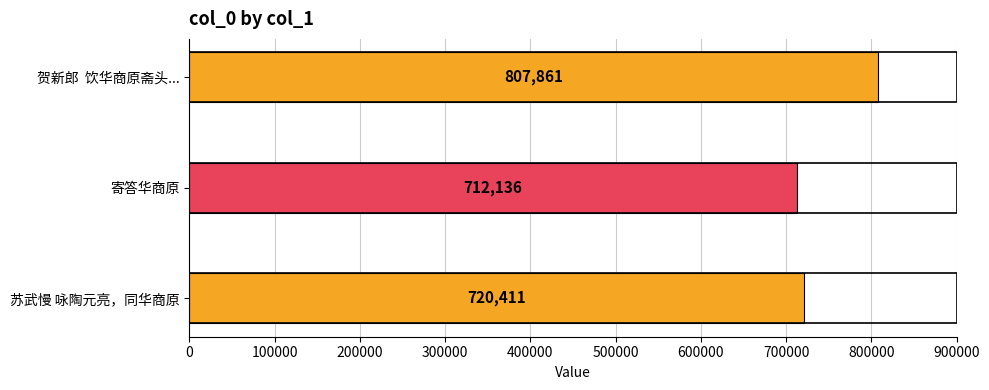

Which has a higher value, 苏武慢 咏陶元亮，同华商原 or 贺新郎  饮华商原斋头...?

贺新郎  饮华商原斋头...